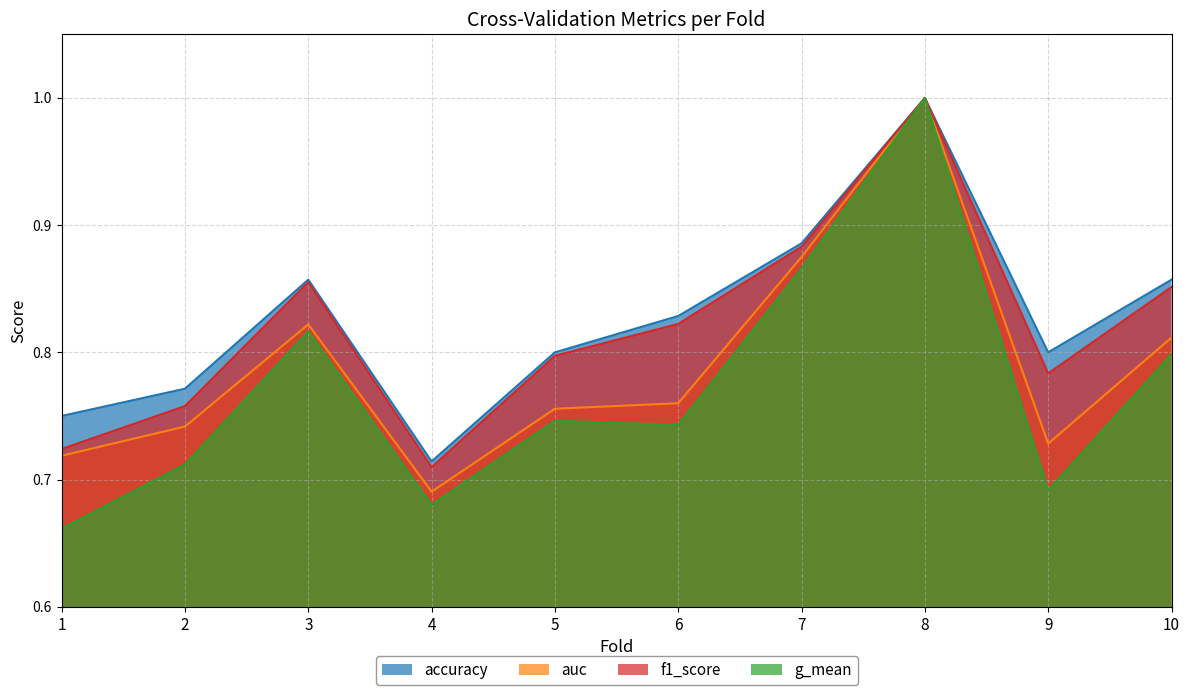

True or false: accuracy has a value of 1.0 at 8.

True